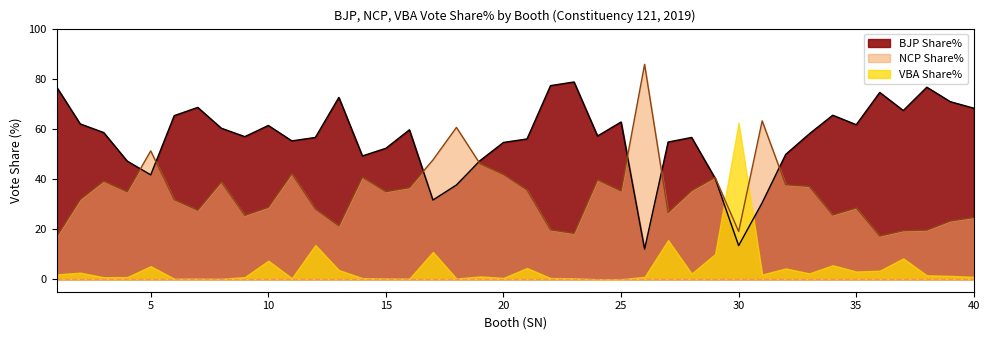

What are all the series names shown in the legend?

BJP Share%, NCP Share%, VBA Share%